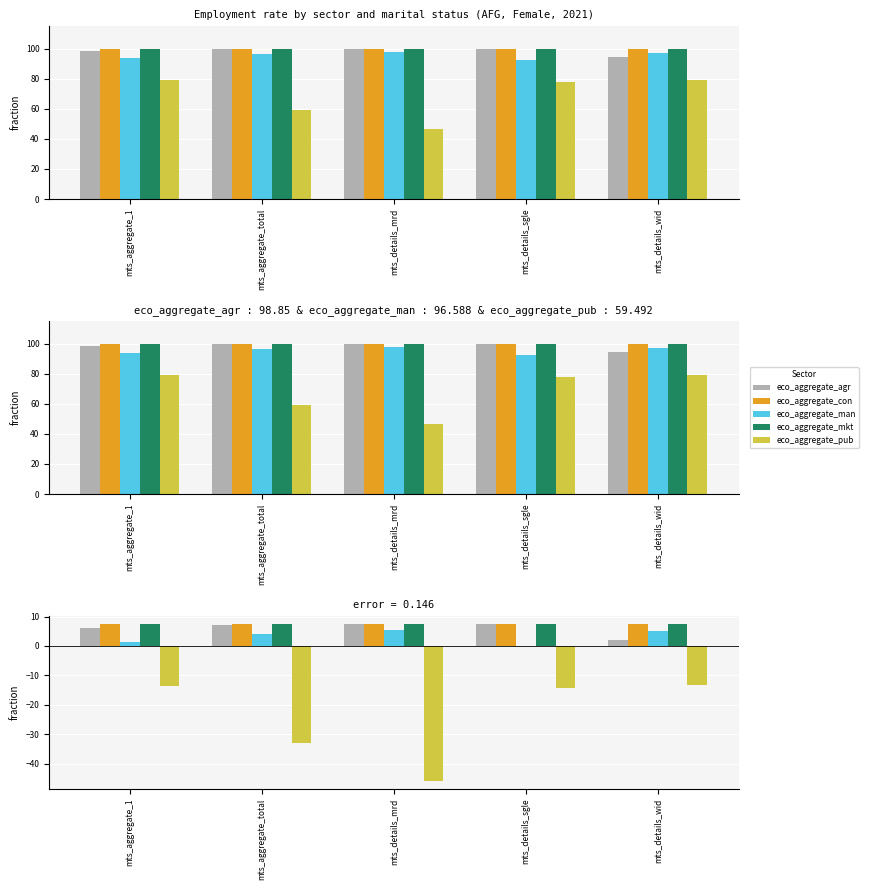

Reading left to right, what are all the values shown in this chart?

eco_aggregate_agr: 6.2	7.1	7.4	7.4	2.0
eco_aggregate_con: 7.4	7.4	7.4	7.4	7.4
eco_aggregate_man: 1.4	4.0	5.5	0.1	4.9
eco_aggregate_mkt: 7.4	7.4	7.4	7.4	7.4
eco_aggregate_pub: -13.4	-33.1	-45.9	-14.4	-13.1